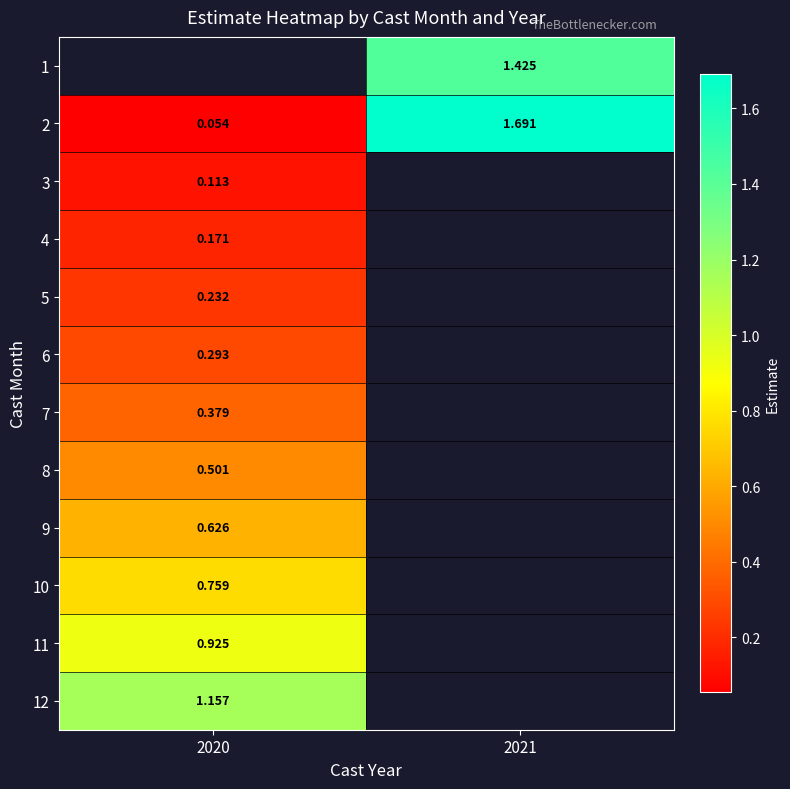

Is the value of 3 at 2021 greater than the value of 2 at 2020?

No